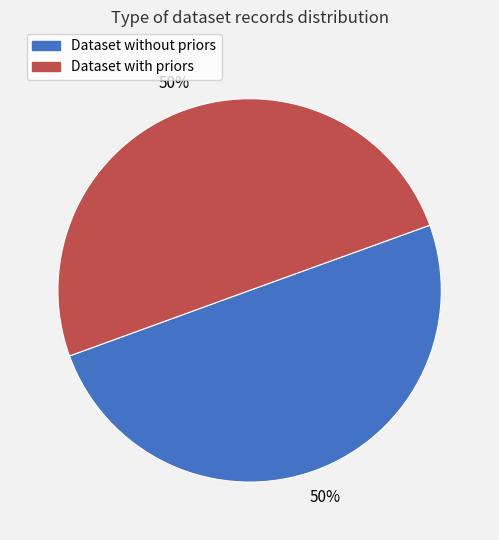

To the nearest percent, what is the average slice percentage?

50%